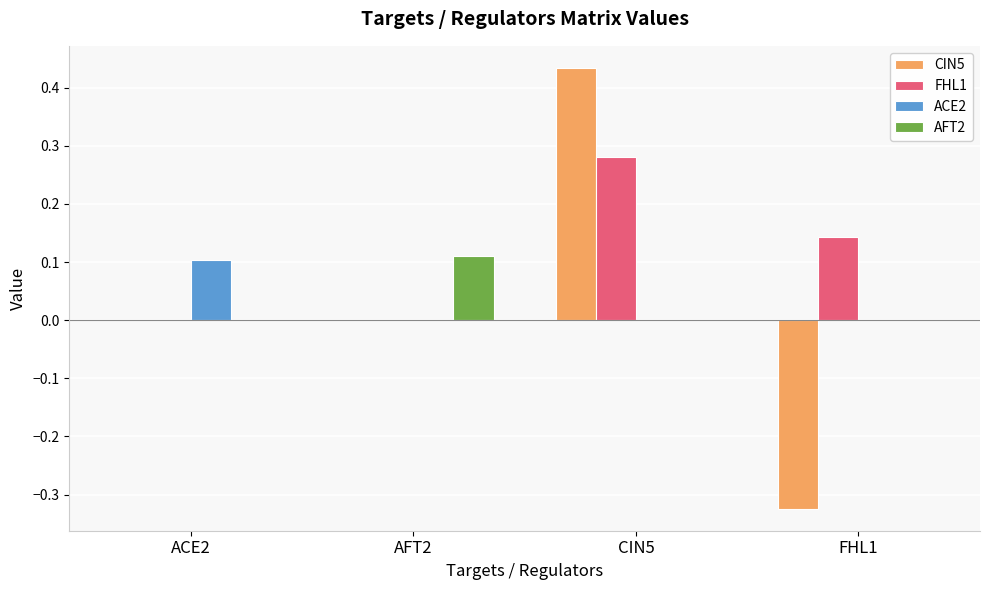

Which series has the widest spread of values?

CIN5